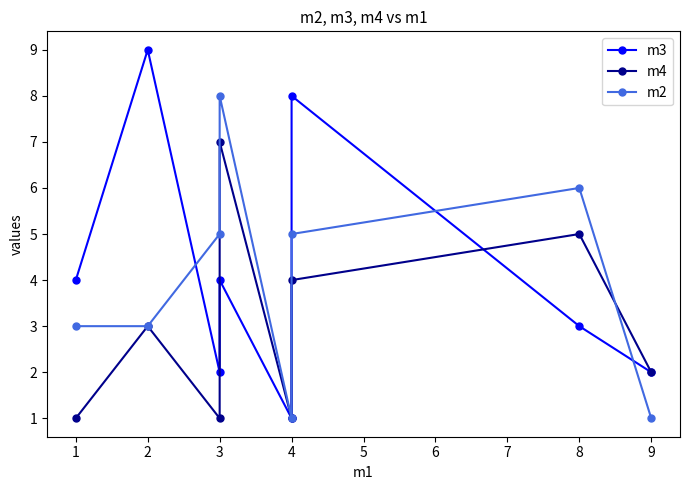

In m4, how many points are higher than both neighbors (excluding endpoints)?

3